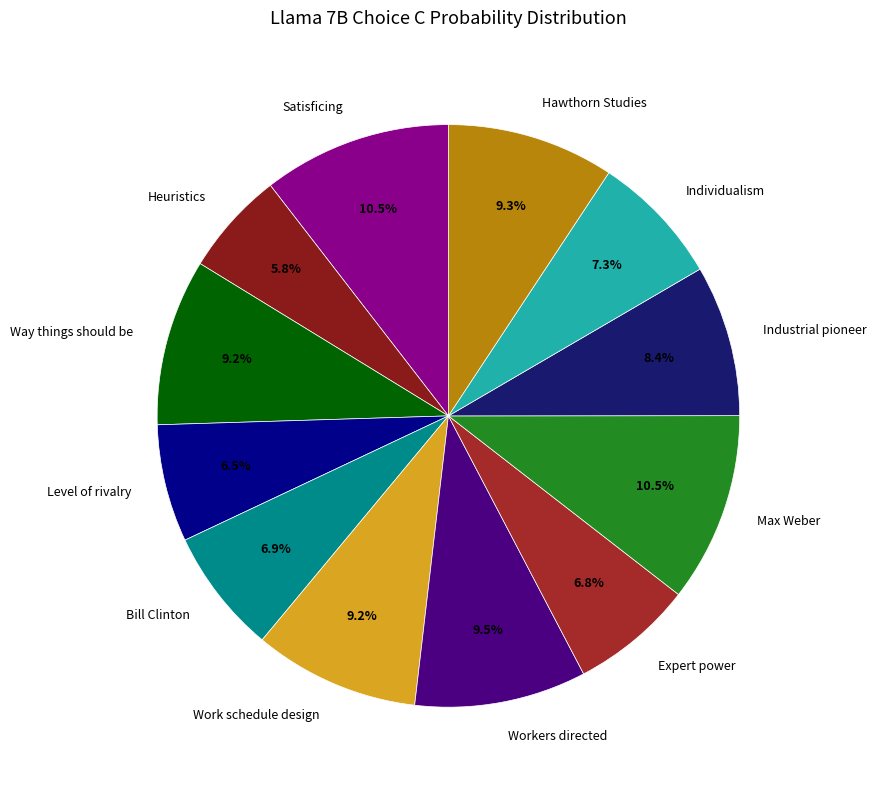

Which has a higher value, Industrial pioneer or Max Weber?

Max Weber